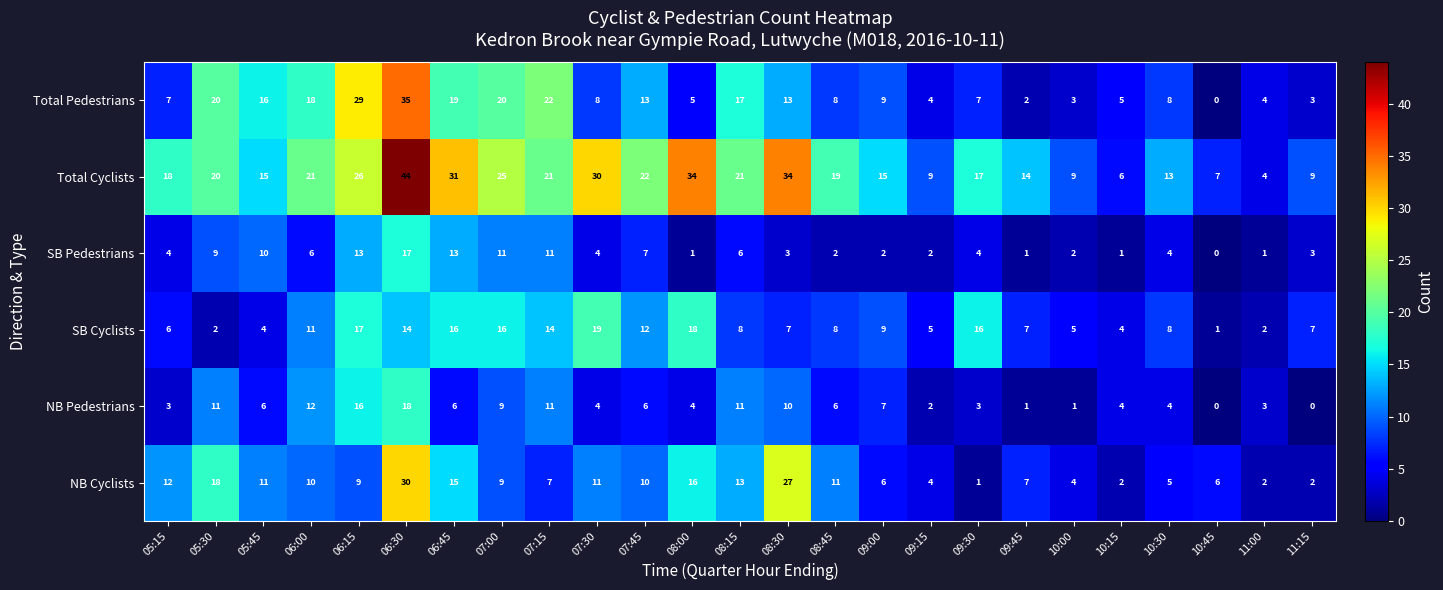

Which category has the lowest value in the NB Cyclists series?

09:30